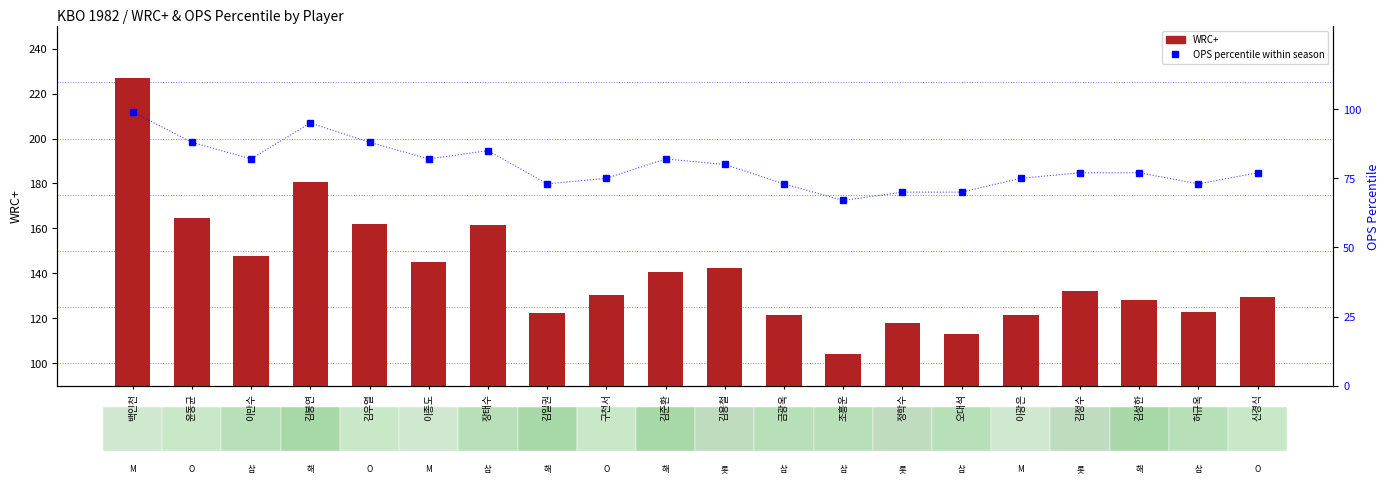

Which series has the widest spread of values?

WRC+